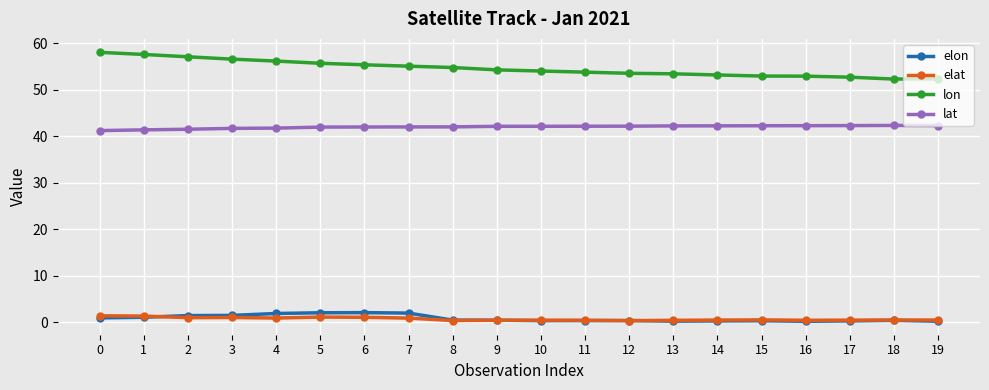

True or false: elon has more than 0 points higher than both neighbors.

True